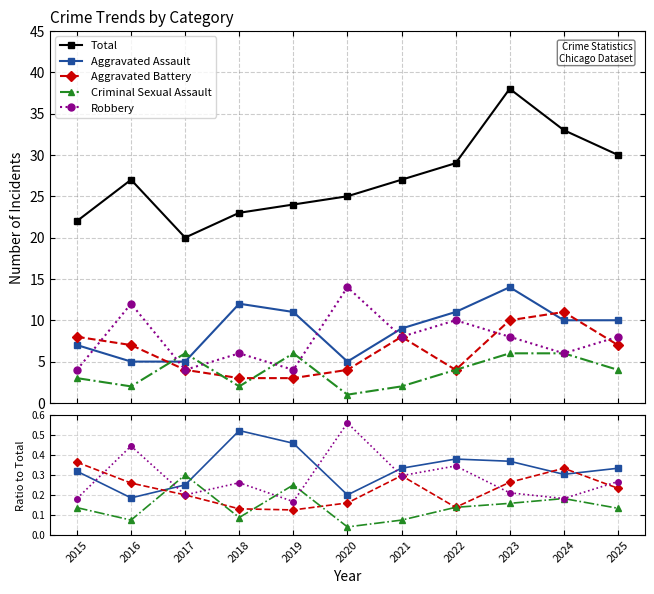

What is the minimum value for Total?

20.0